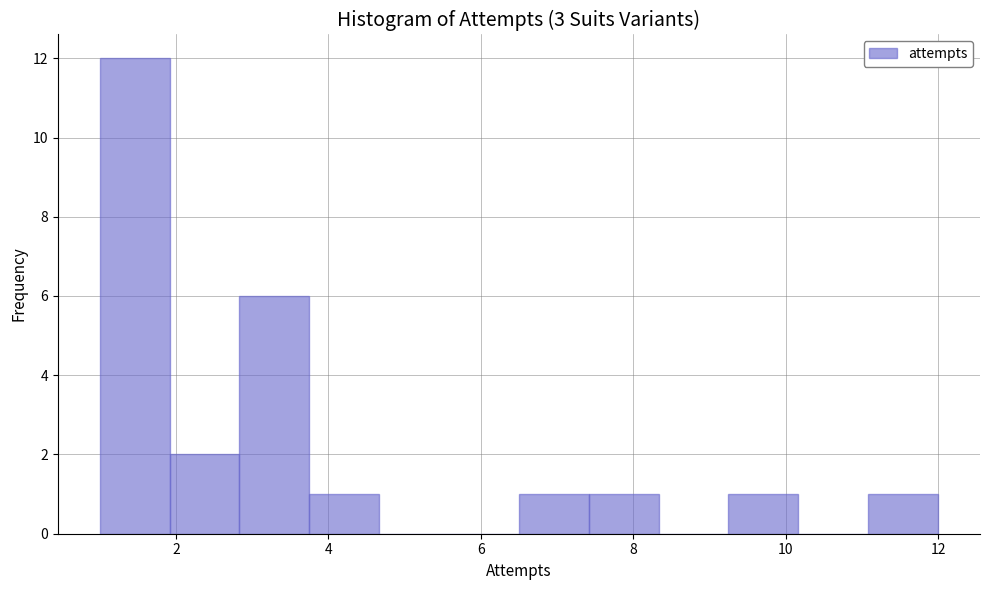

Reading left to right, list every bar in this chart as the range it spans on the x-axis followed by its height. Neither the bar edges nor the heights are printed on the chart, so give them approximately, as read against the axes.

1.0 to 2.0: 12
2.0 to 2.8: 2
2.8 to 3.8: 6
3.8 to 4.6: 1
4.6 to 5.6: 0
5.6 to 6.6: 0
6.6 to 7.4: 1
7.4 to 8.4: 1
8.4 to 9.2: 0
9.2 to 10.2: 1
10.2 to 11.0: 0
11.0 to 12.0: 1